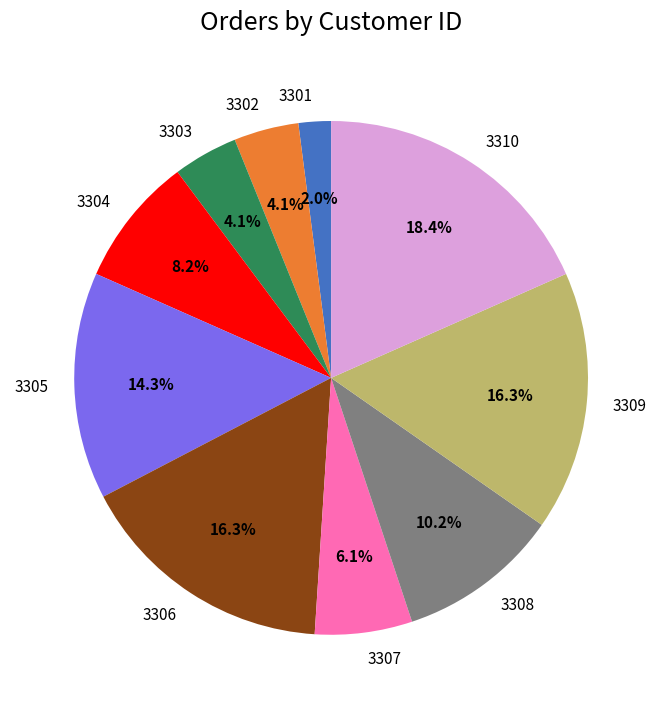

Which category has the biggest portion of the pie?

3310